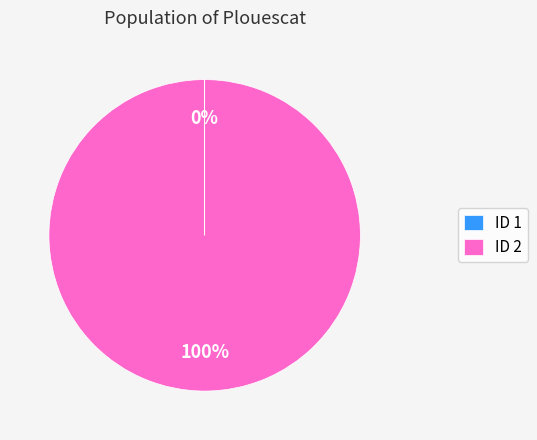

Which category has the biggest portion of the pie?

ID 2